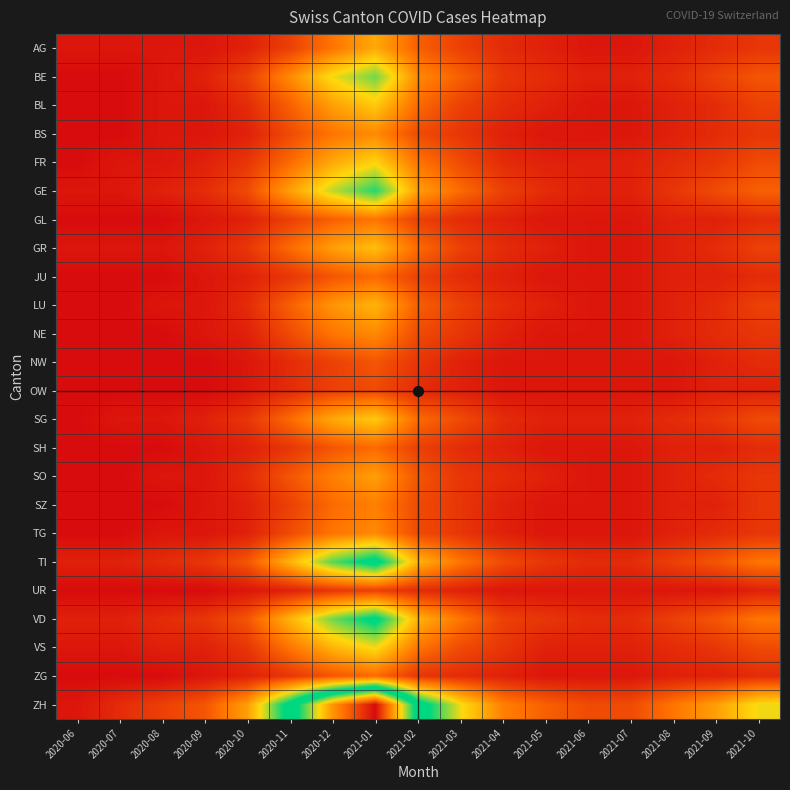

How many data points does each series have?

17